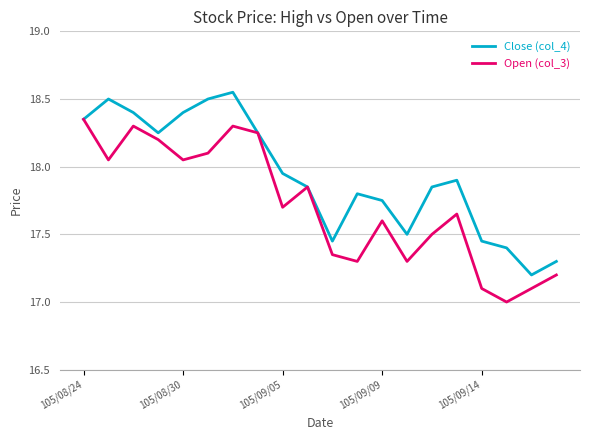

Which series has the largest total across all categories?

Close (col_4)